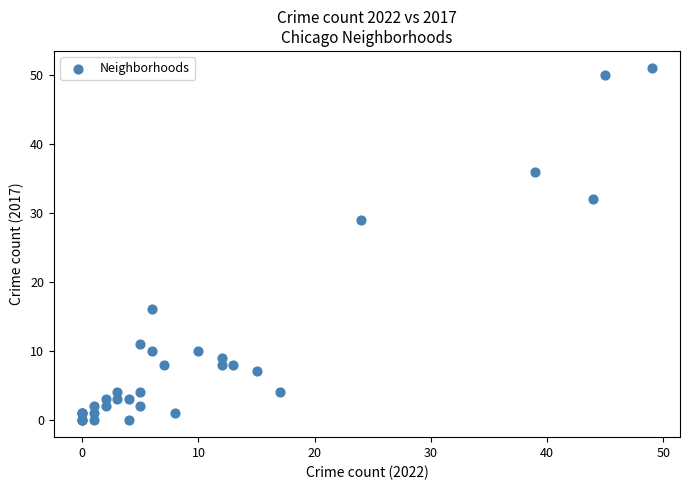

What Y value in the scatter plot is closest to 25?

29